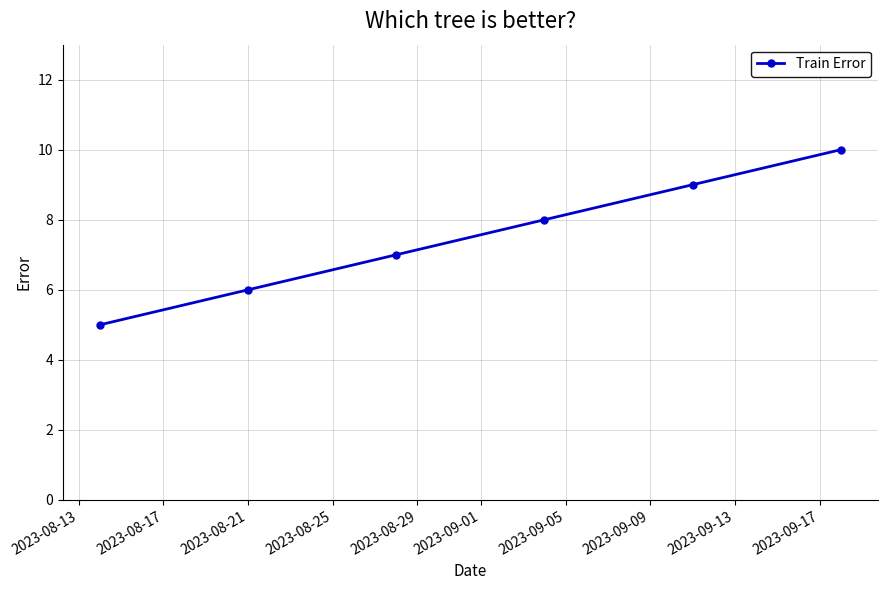

What is the value of the 4th point from the left?

8